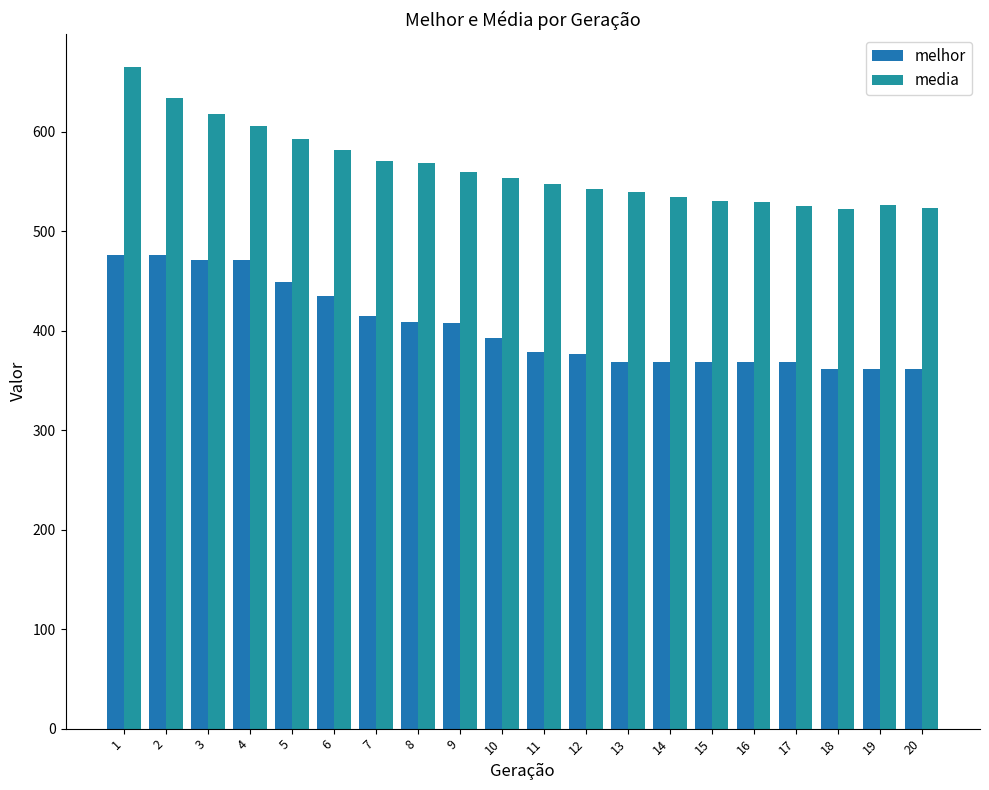

Which has a higher value, 11 or 7?

7